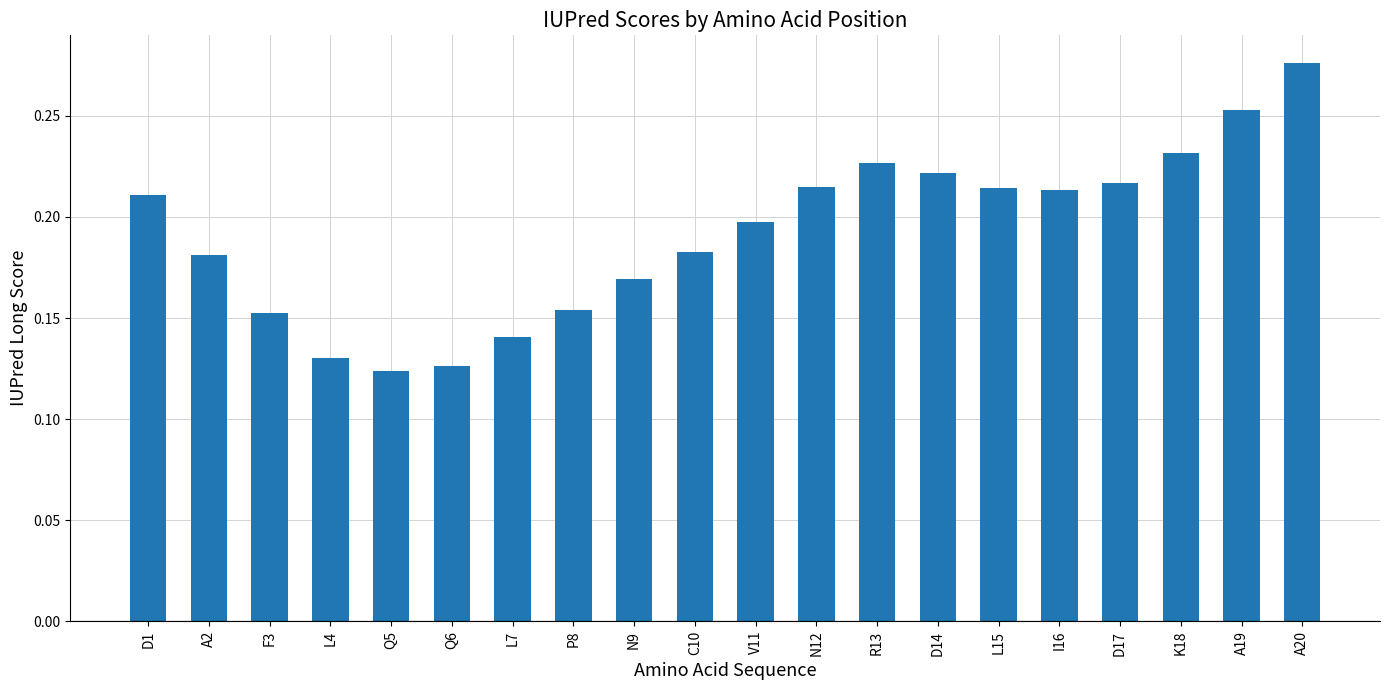

What is the sum of all values?

3.8